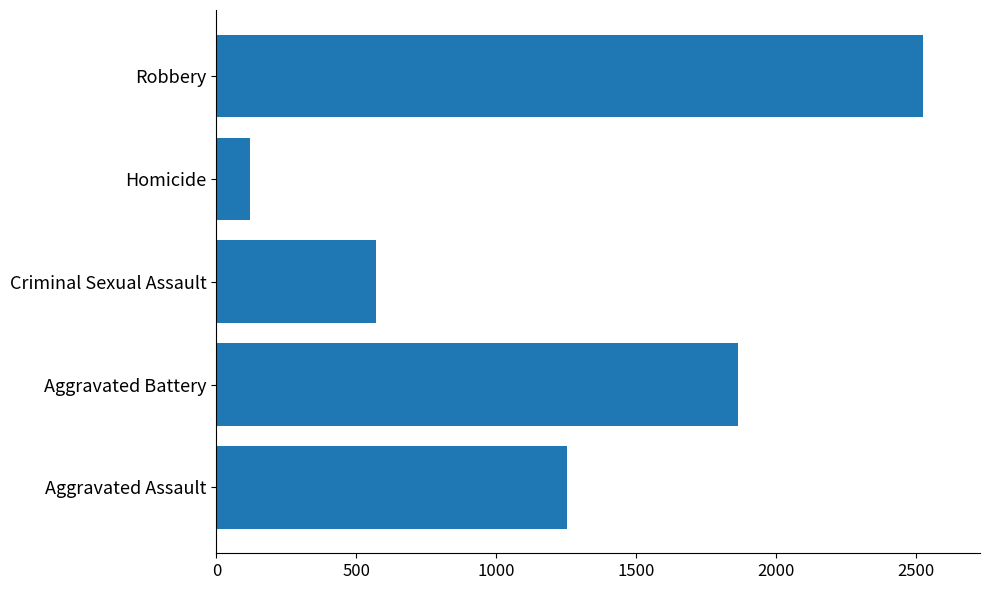

Does the chart contain any negative values?

No